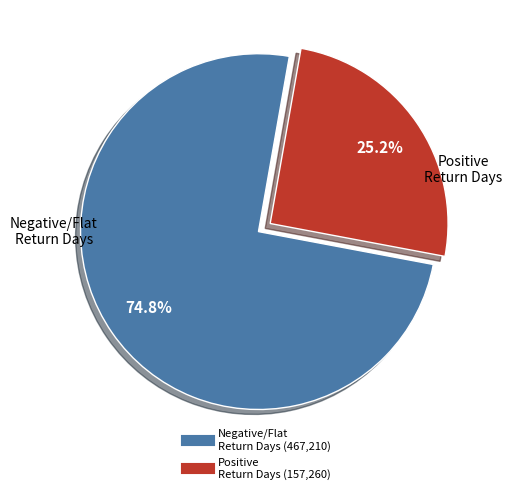

Is there a majority slice in this chart?

Yes